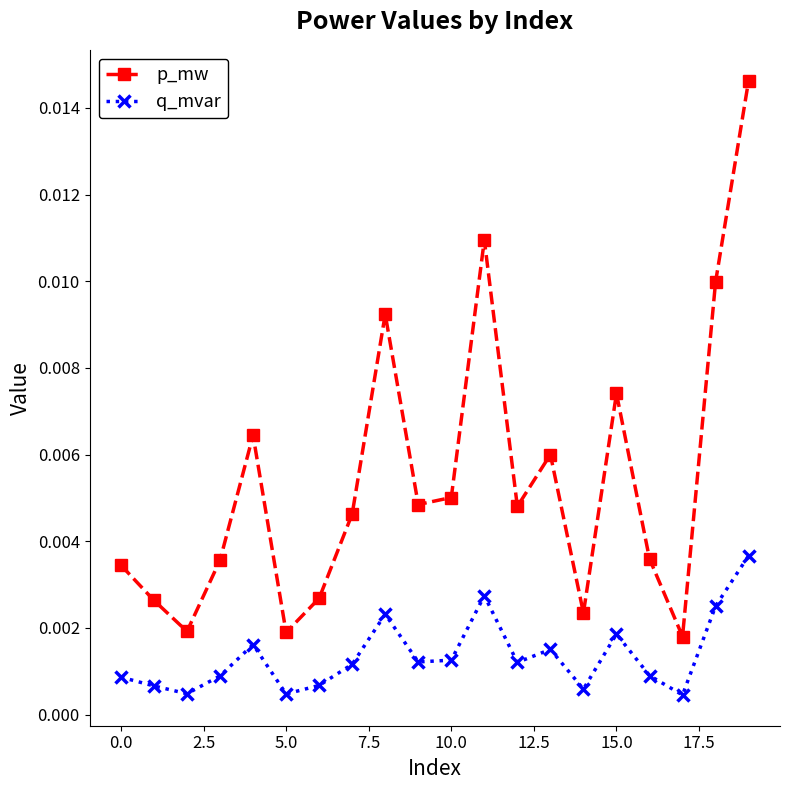

List the series in order of their peak value, highest first.

p_mw, q_mvar